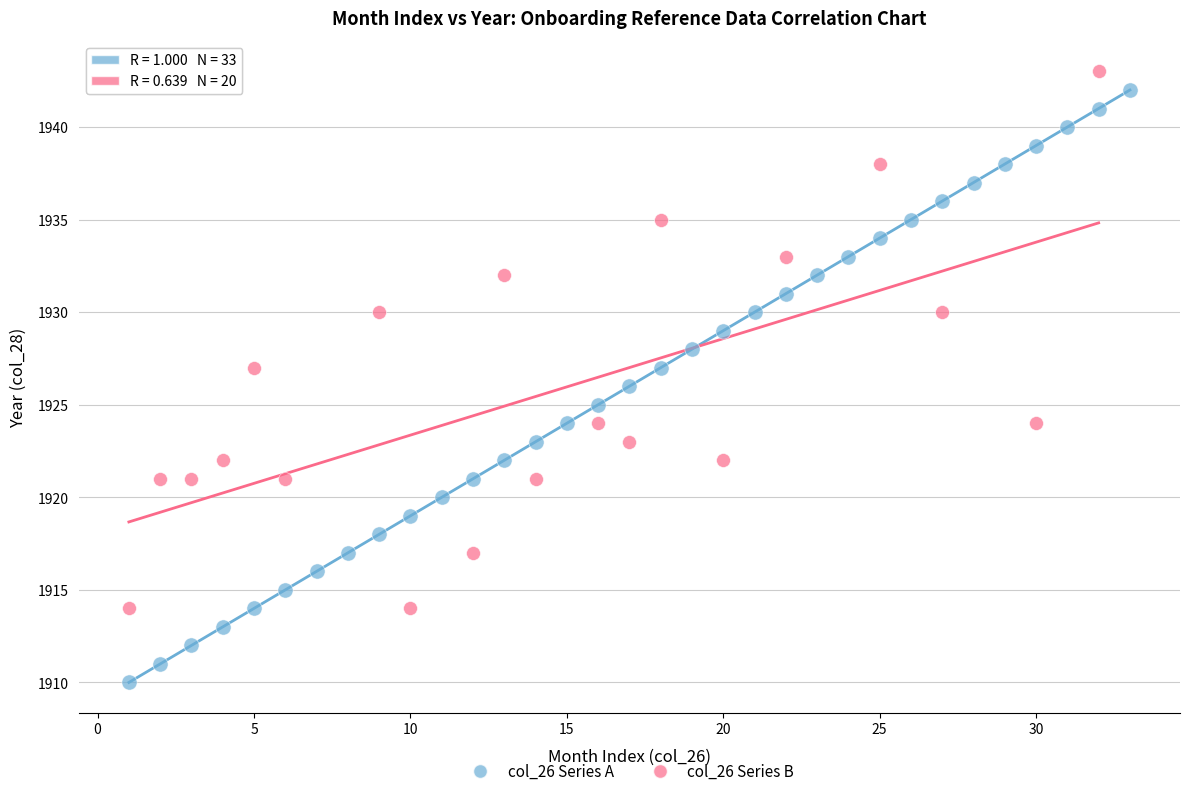

Which series has the largest Y range (max minus min)?

col_26 Series A